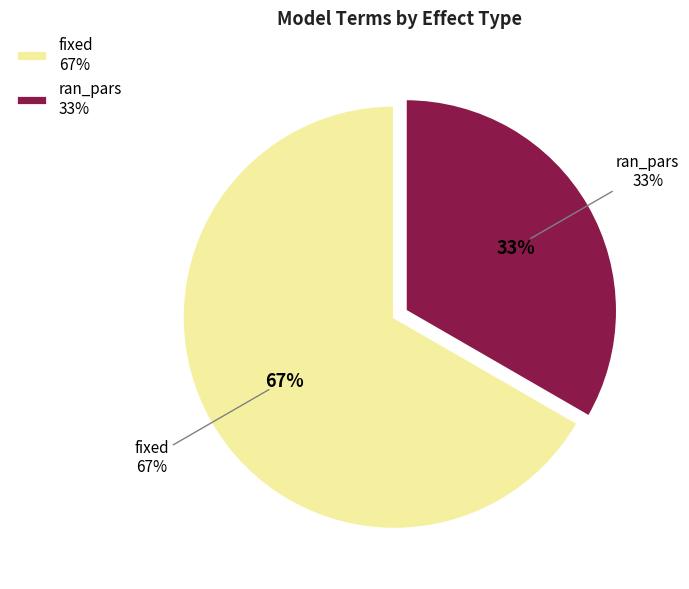

Count the number of slices in the pie.

2